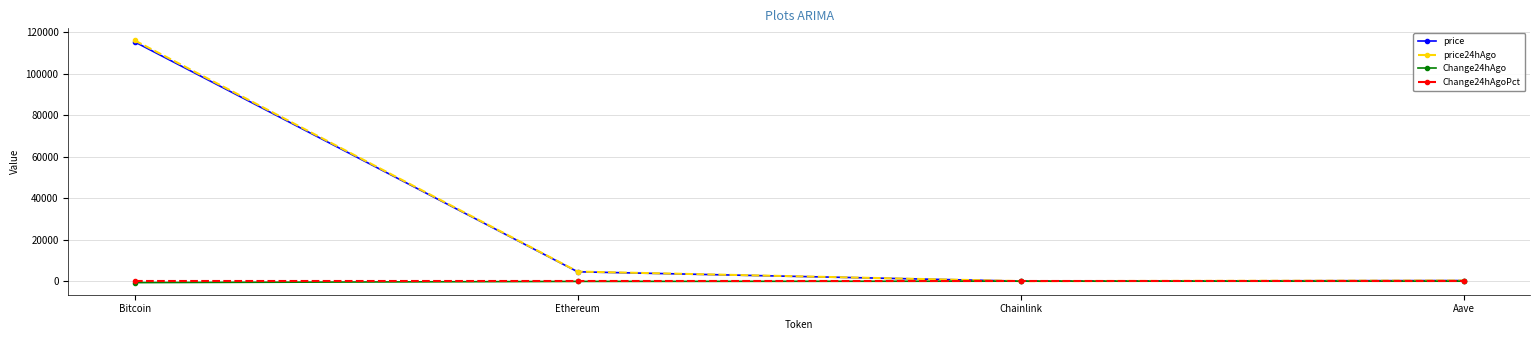

Is this an area chart (filled region under the line)?

No